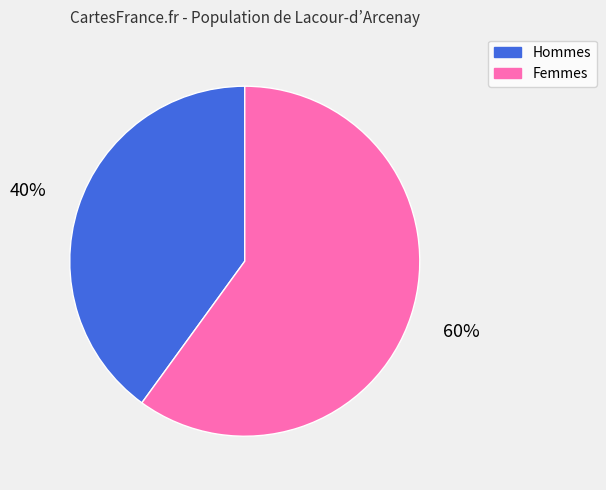

Is there any slice that represents more than half of the pie?

Yes